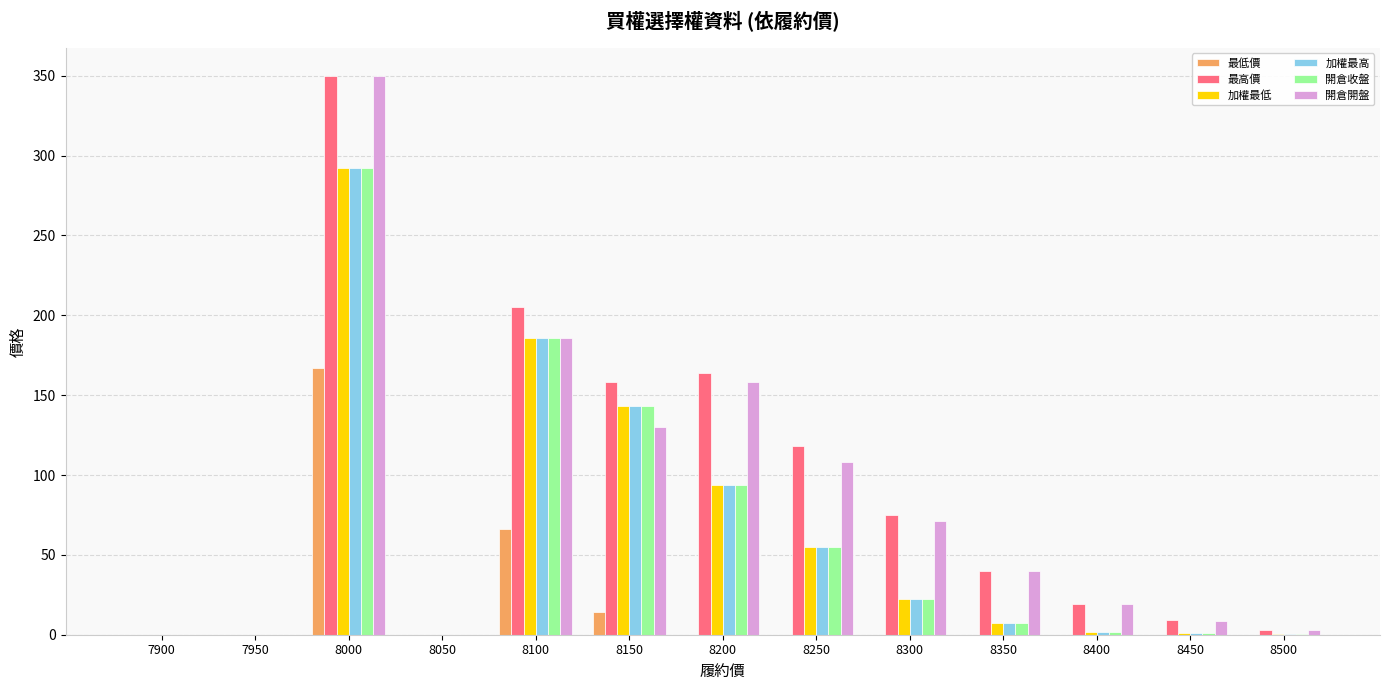

What is the highest value of the 最高價 series?

350.0